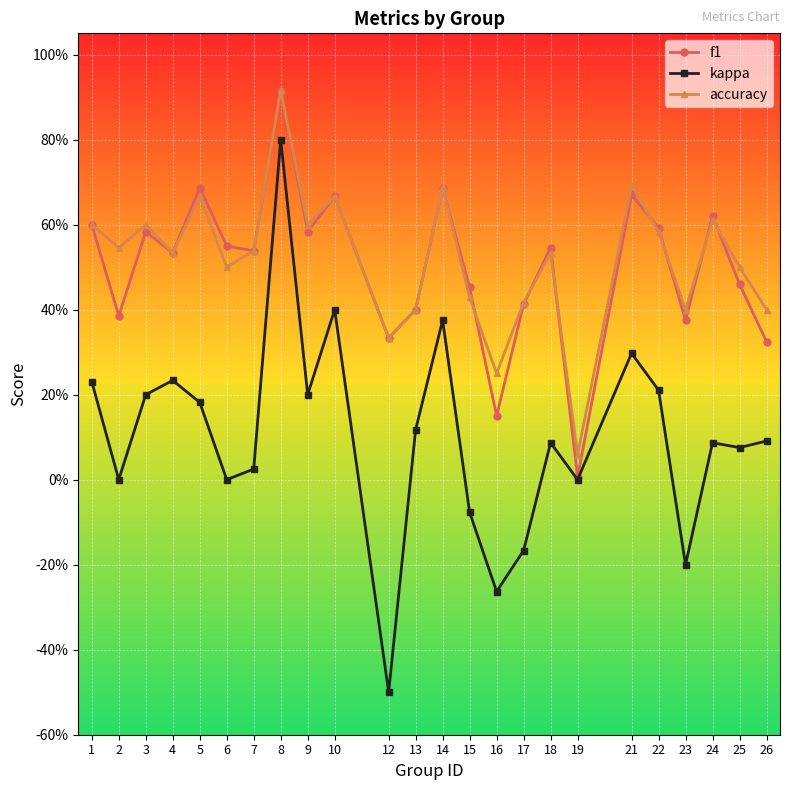

What are all the series names shown in the legend?

f1, kappa, accuracy